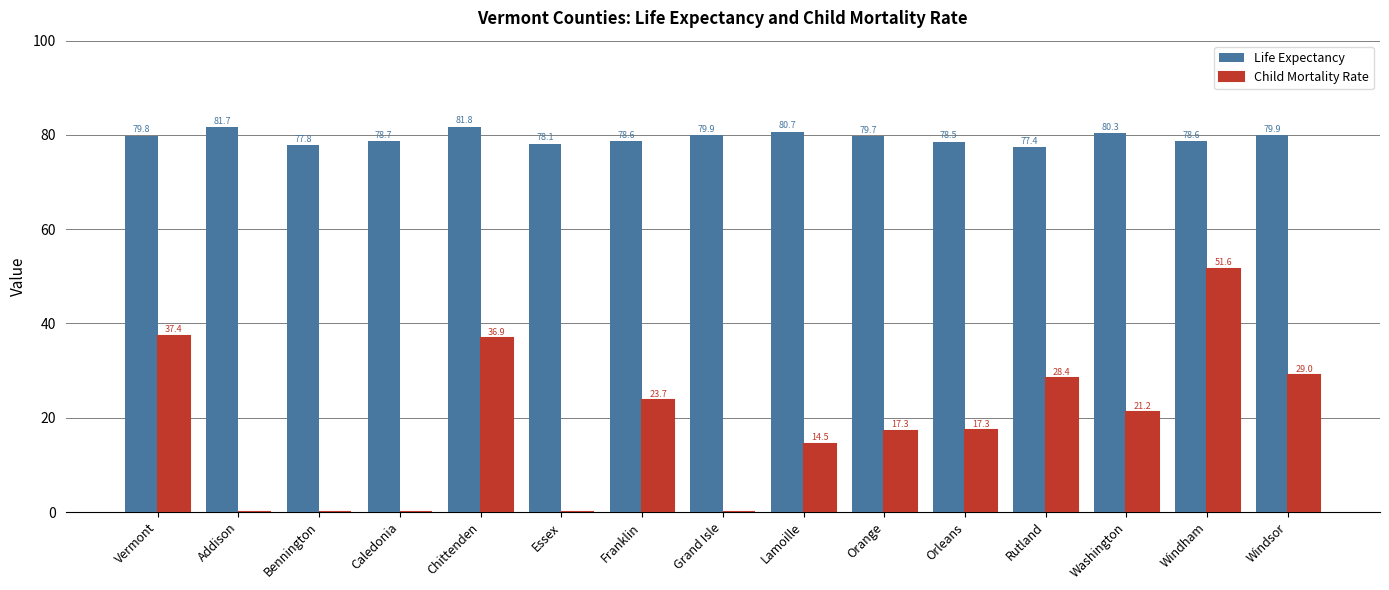

What is the maximum value for Child Mortality Rate?

51.6